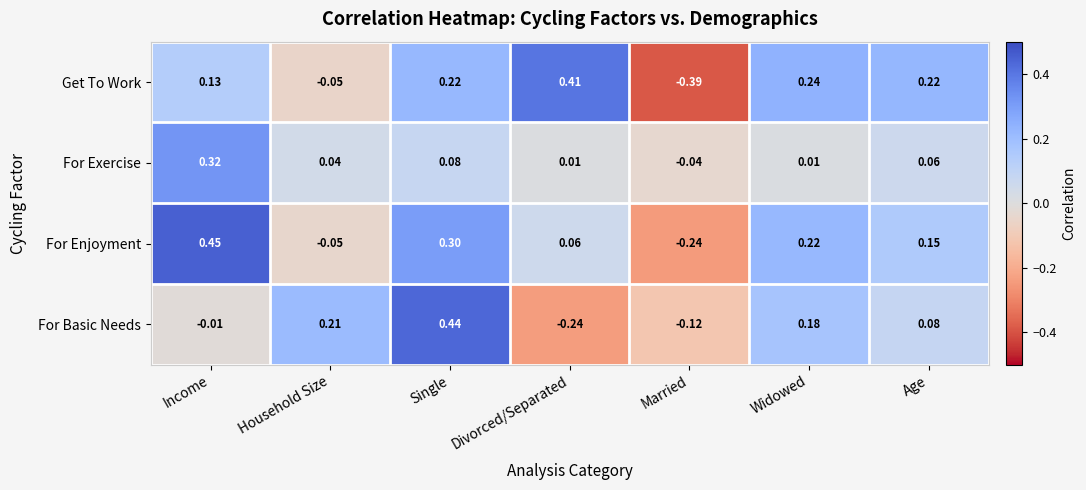

Between Married and Age, which series saw the biggest shift?

Get To Work